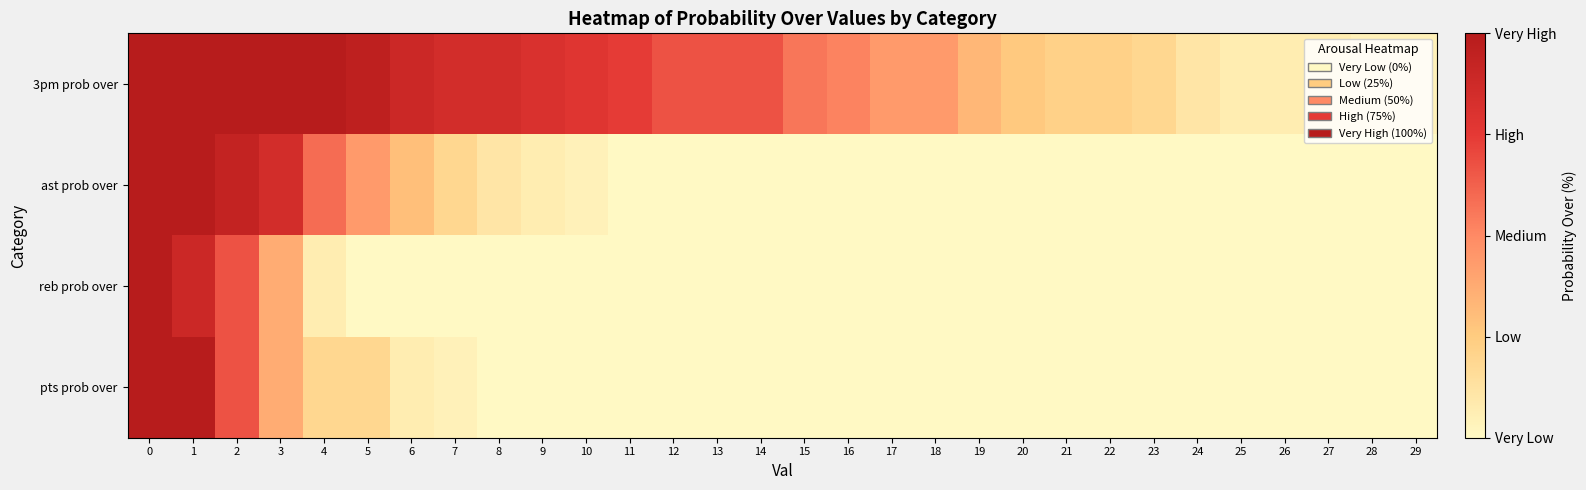

Rank the series at 20 from lowest to highest value.

ast prob over, reb prob over, pts prob over, 3pm prob over